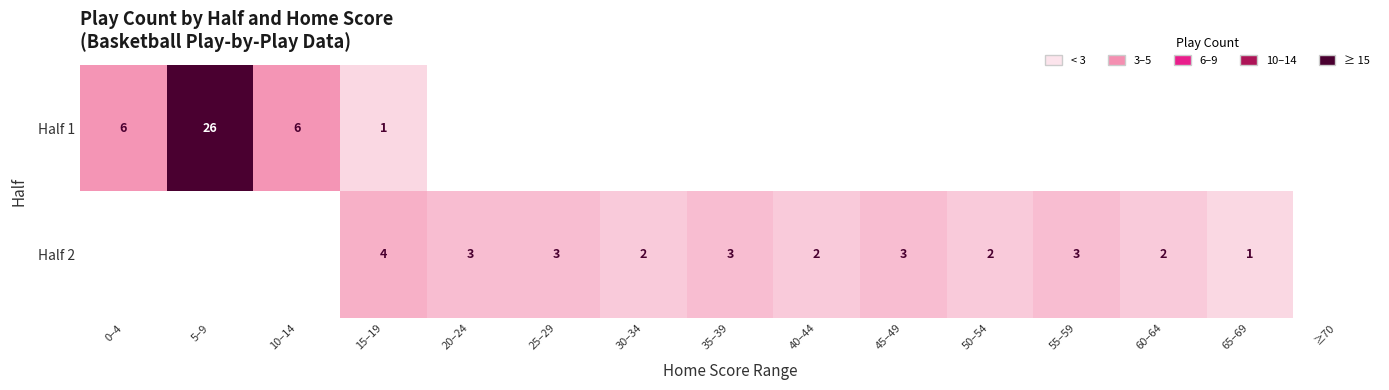

True or false: Half 1 has a value of 6 at 0–4.

True